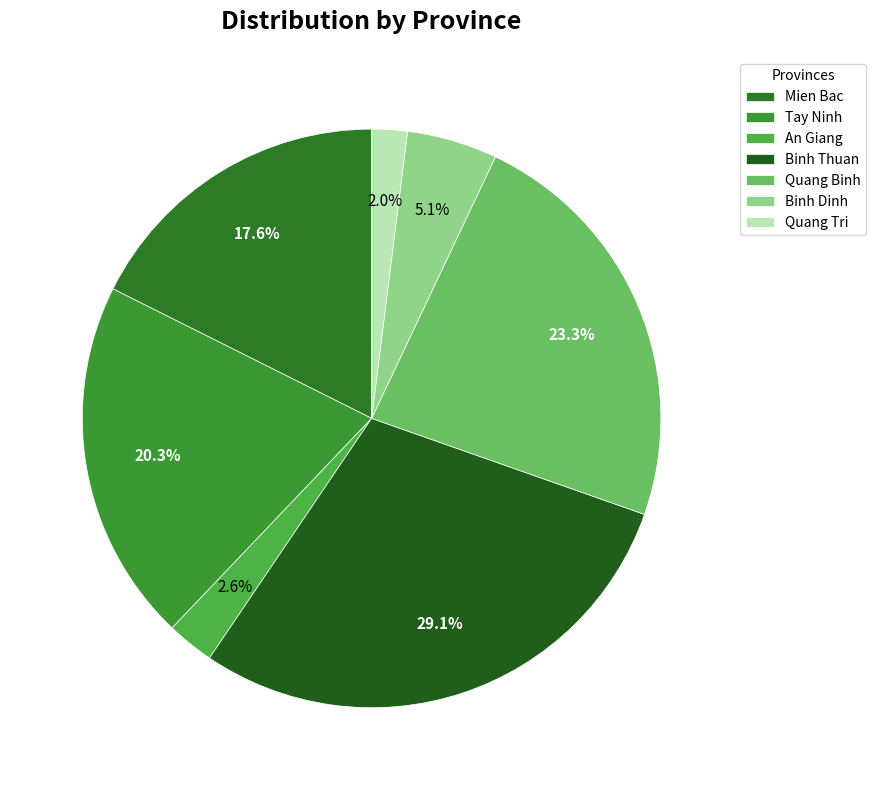

Is the sum of Mien Bac and Binh Dinh greater than half?

No